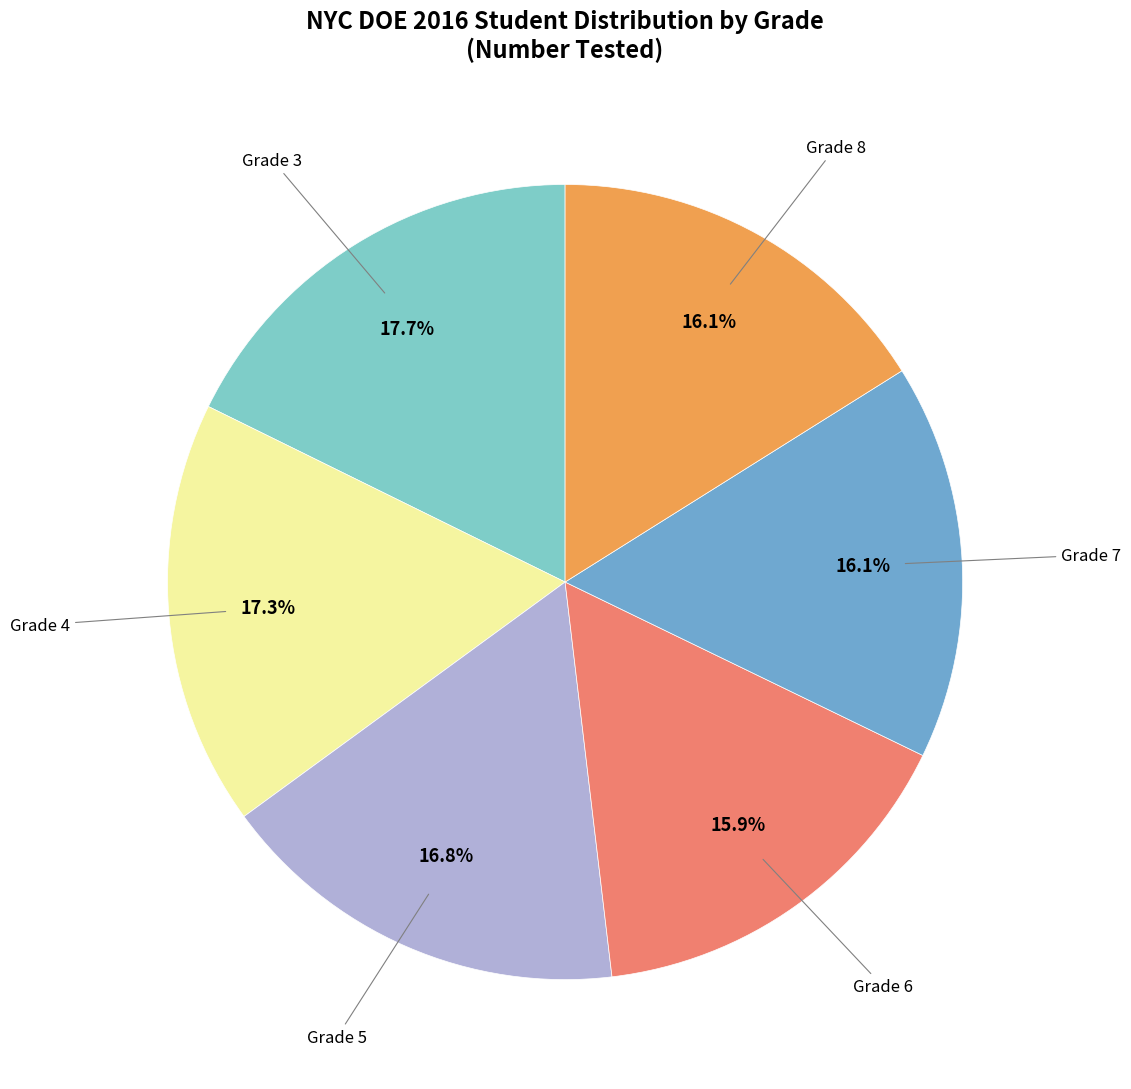

Is there any slice that represents more than half of the pie?

No